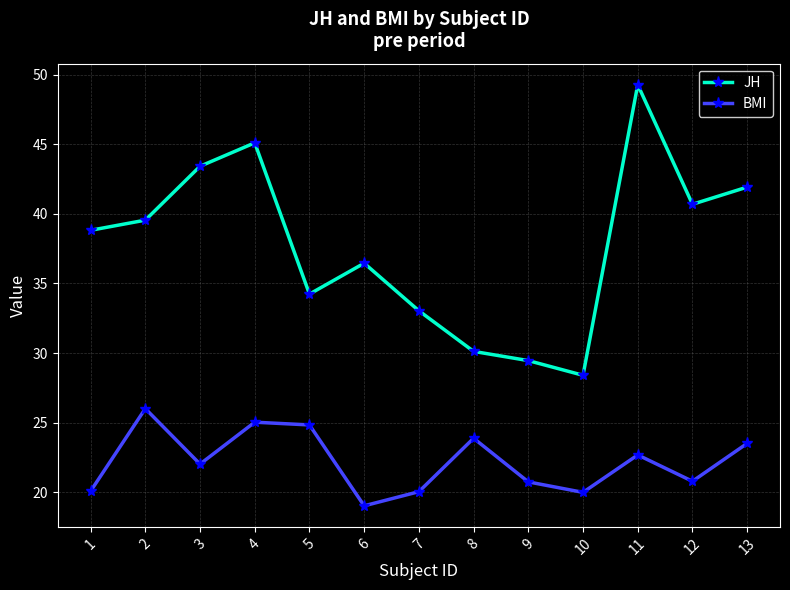

True or false: JH and BMI intersect in this chart.

False